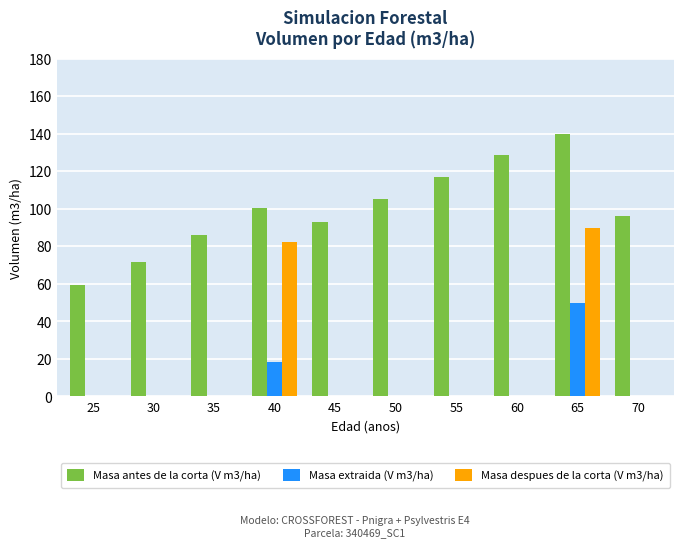

Is it true that Masa antes de la corta (V m3/ha) equals 128.6 at 60?

True